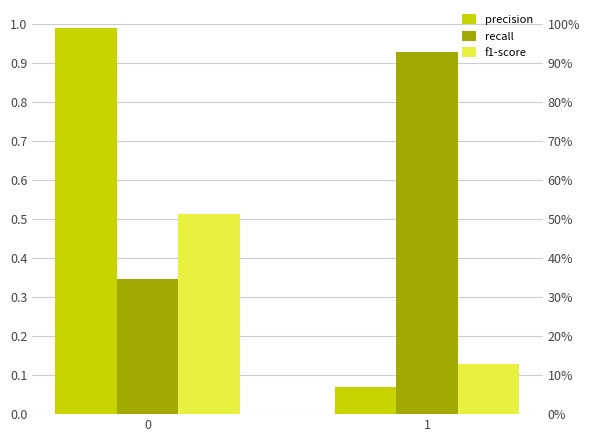

Reading right to left, extract all data points from this chart.

precision: 1=0.1	0=1.0
recall: 1=0.9	0=0.3
f1-score: 1=0.1	0=0.5